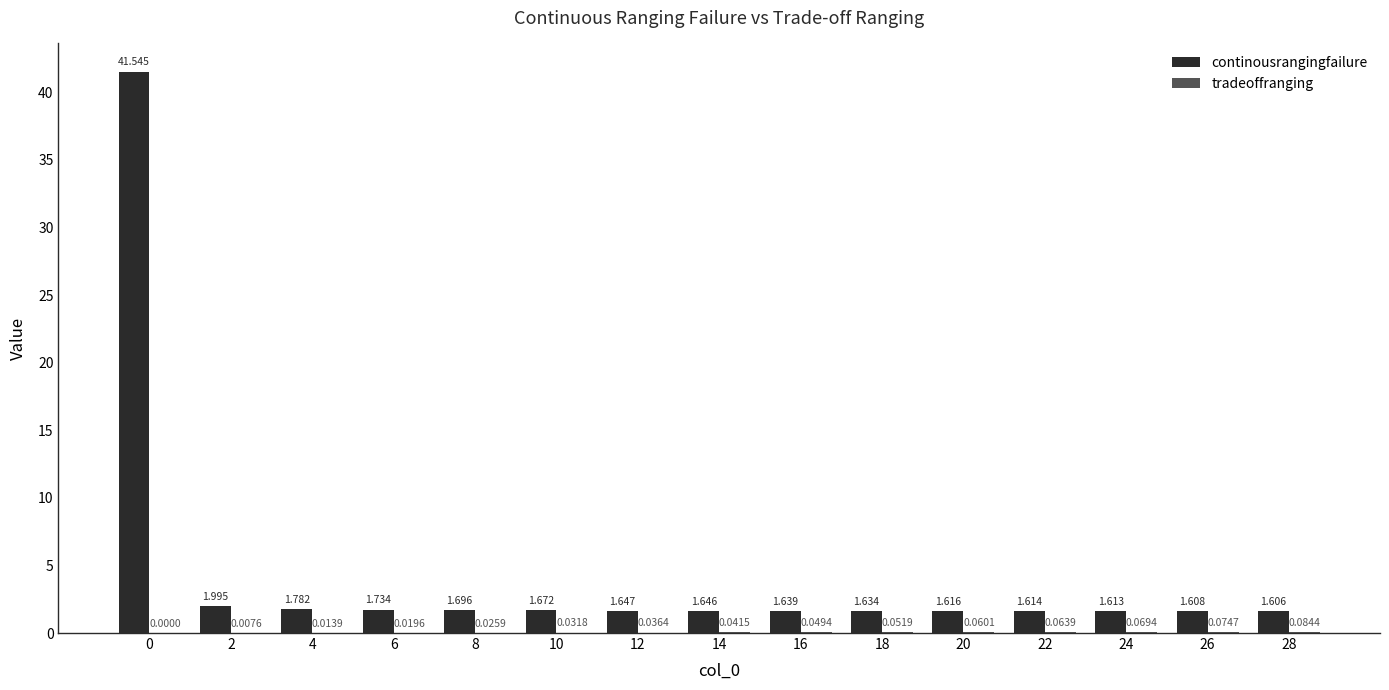

How many groups of bars are there?

15